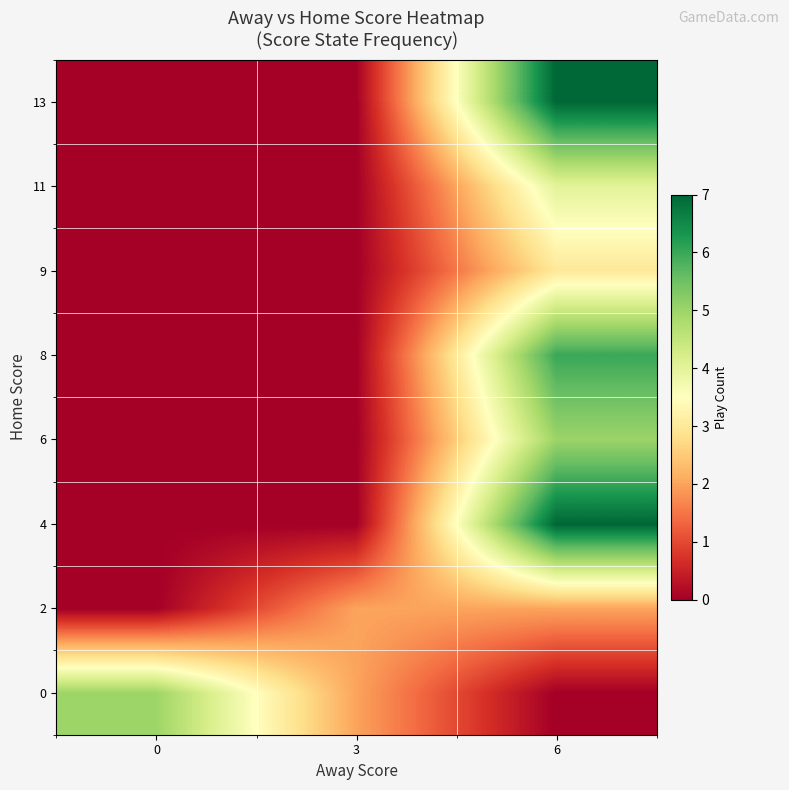

Reading left to right, what are all the values shown in this chart?

0: 0=5	3=2	6=0
2: 0=0	3=2	6=2
4: 0=0	3=0	6=7
6: 0=0	3=0	6=5
8: 0=0	3=0	6=6
9: 0=0	3=0	6=3
11: 0=0	3=0	6=4
13: 0=0	3=0	6=7